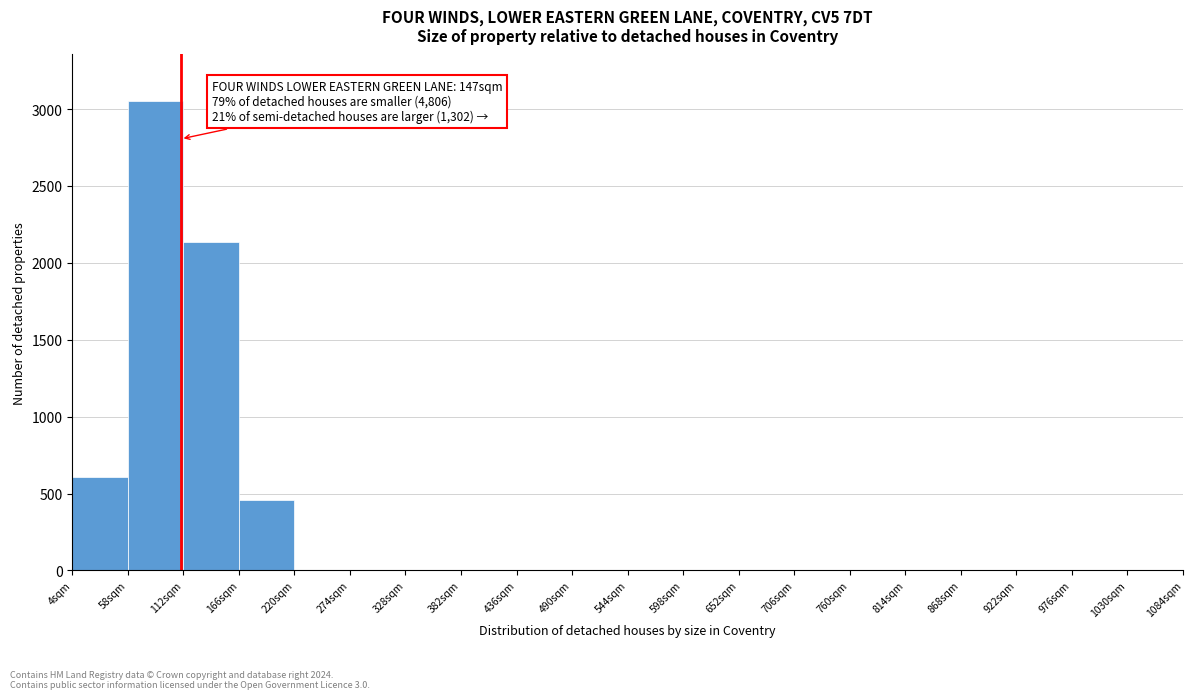

Which range on the x-axis has the tallest bar?

58 to 112